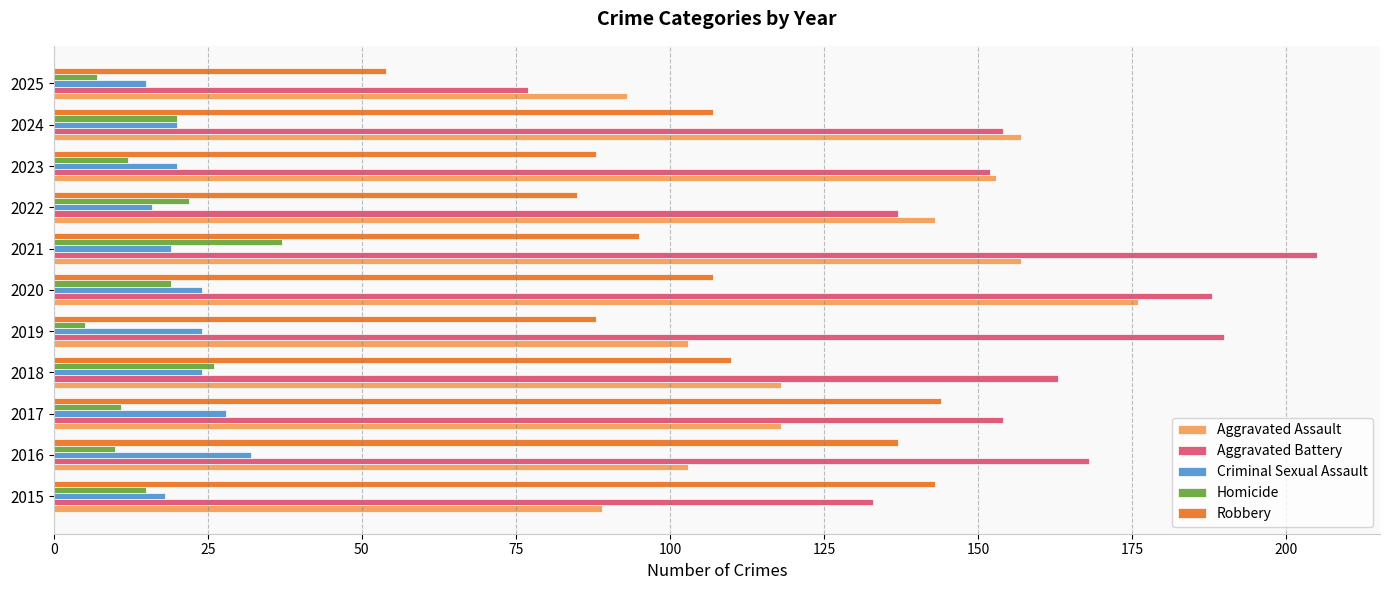

Which series has the widest spread of values?

Aggravated Battery